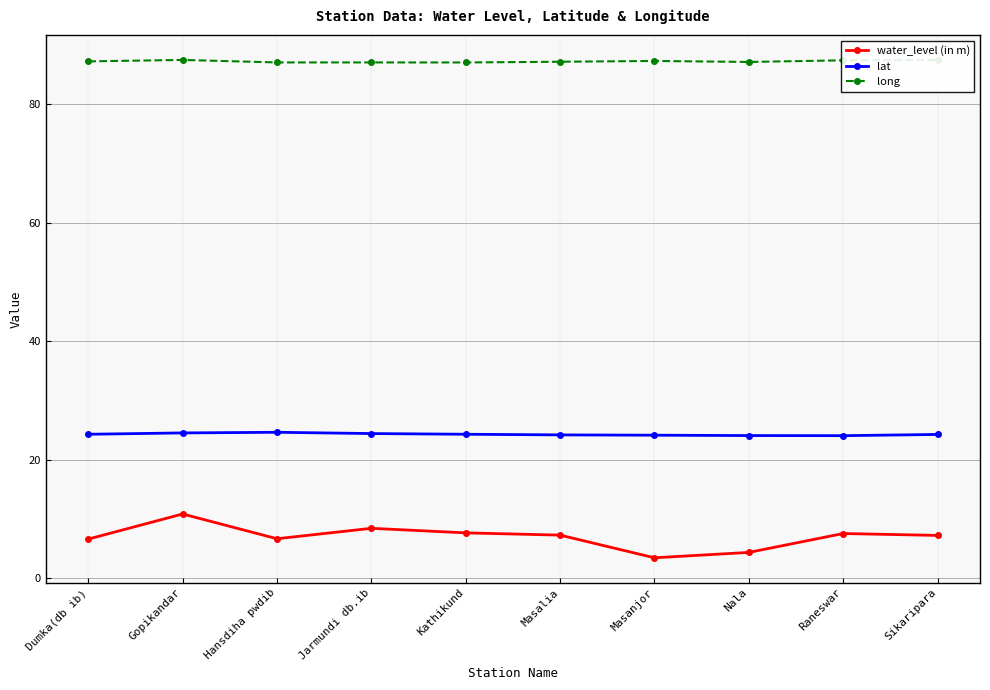

What is the smallest value displayed?

3.4